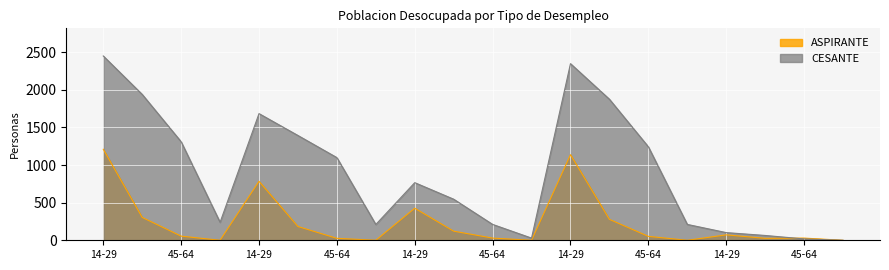

What is the average value of the CESANTE series?

887